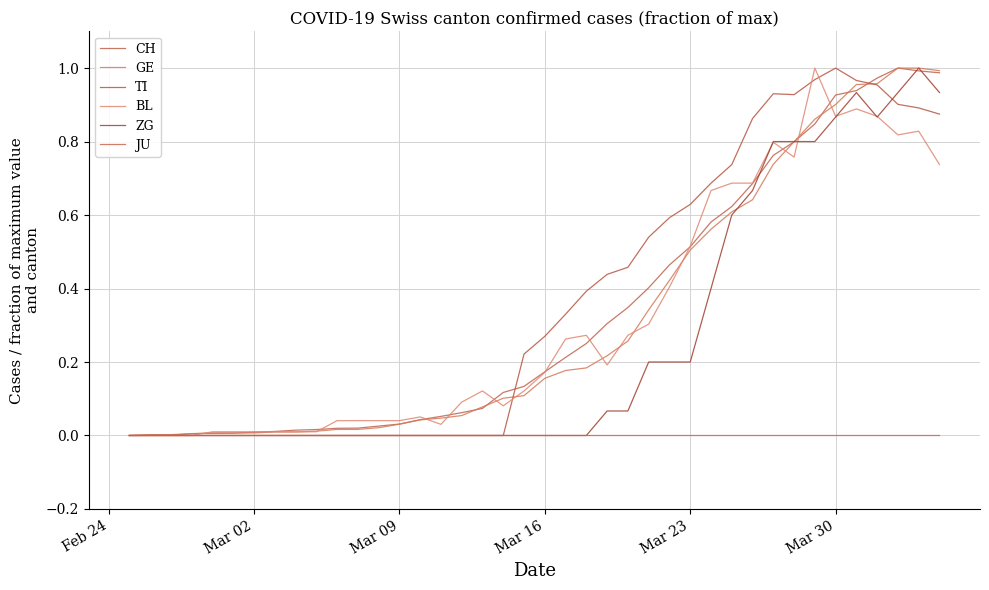

True or false: JU and GE intersect in this chart.

False